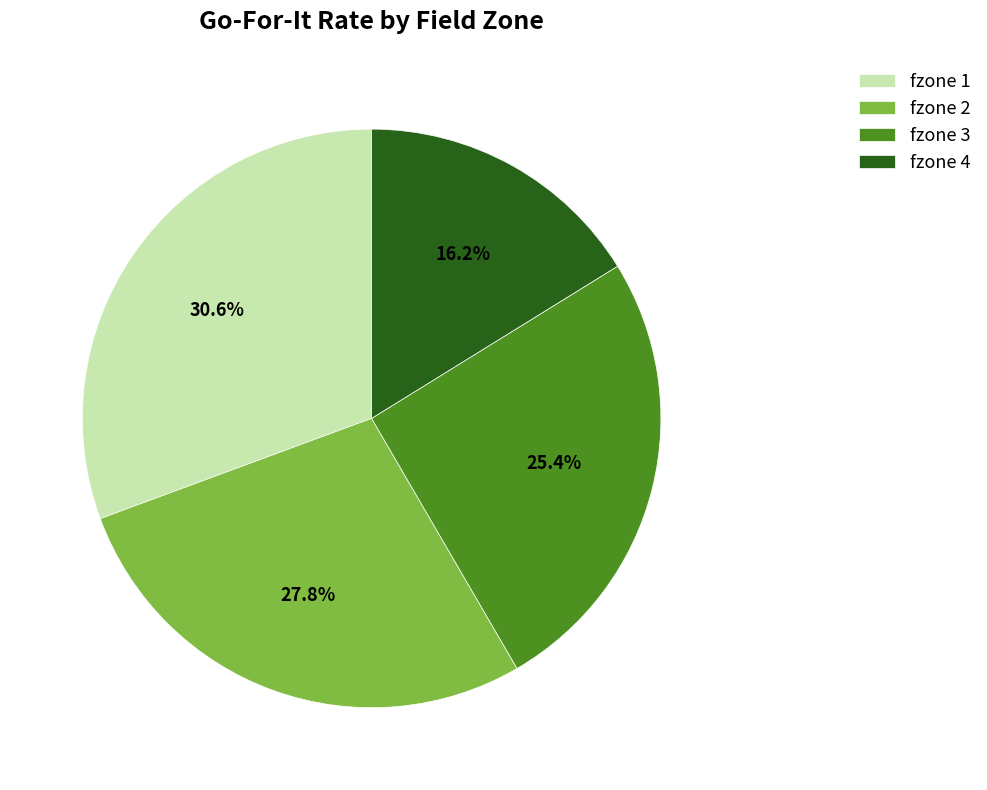

How much of the chart is everything except fzone 3?

74.6%